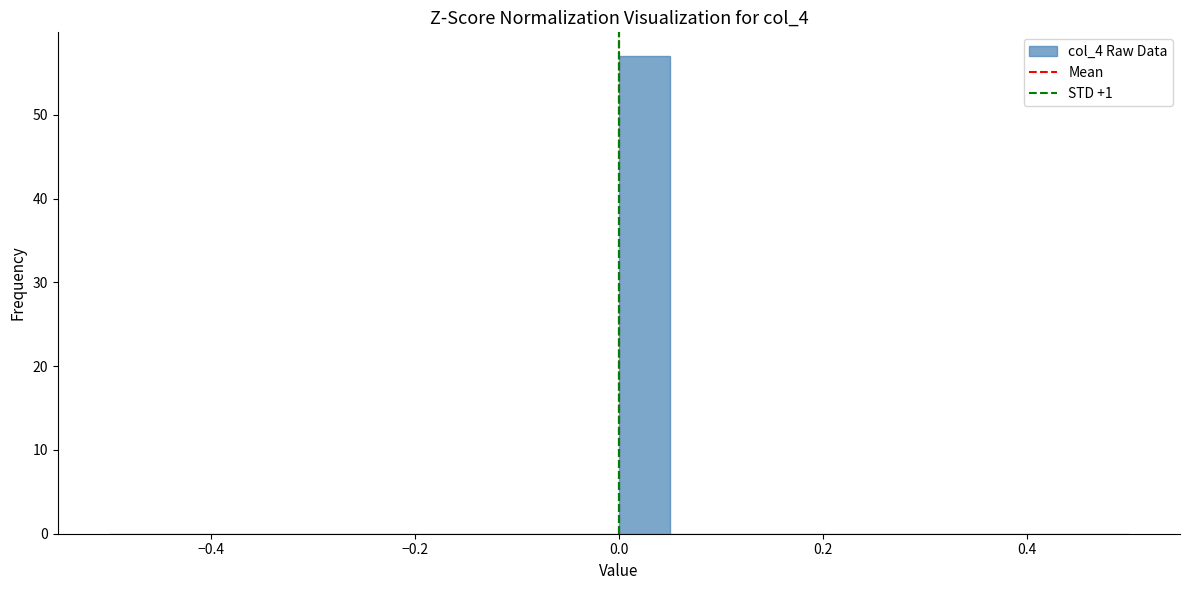

Around what value on the x-axis is the tallest bar? Give the approximate position of its centre, as read against the axis.

0.02